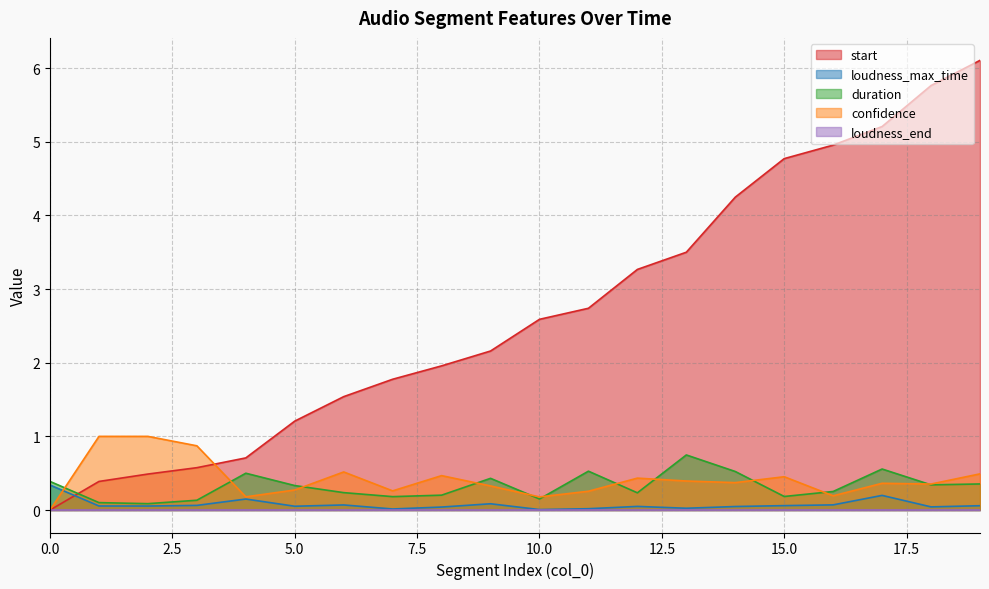

What is the total value across all series at 6?

2.4